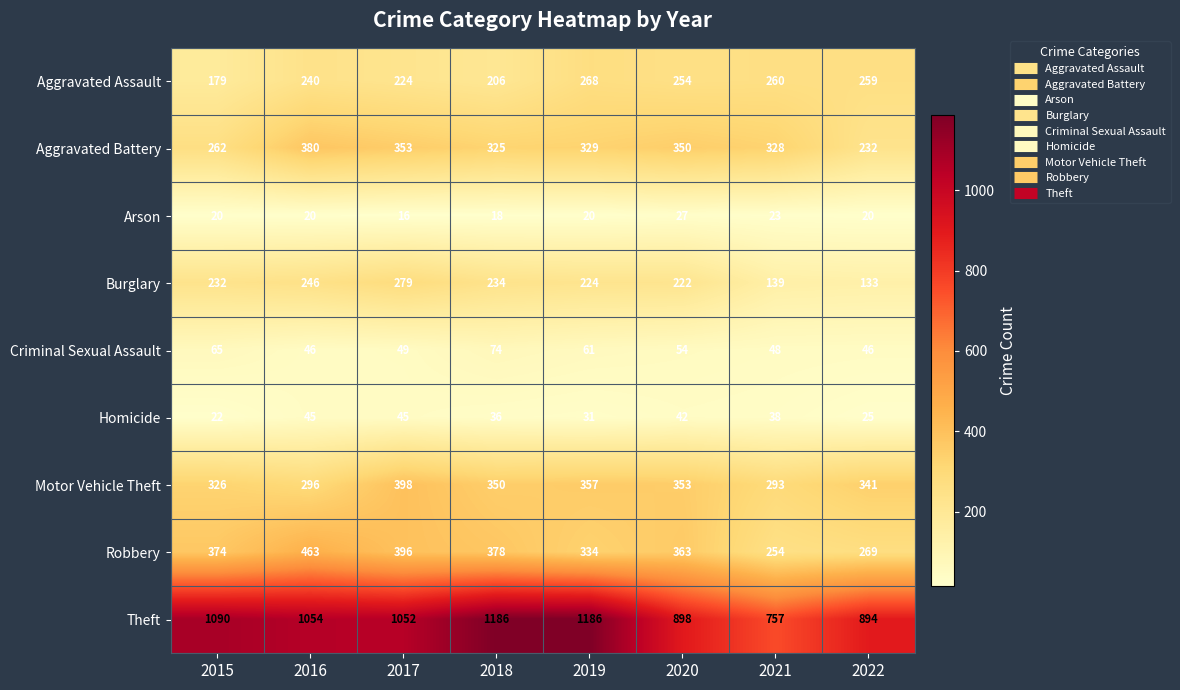

What is the difference between the second highest and second lowest values in the Criminal Sexual Assault series?

19